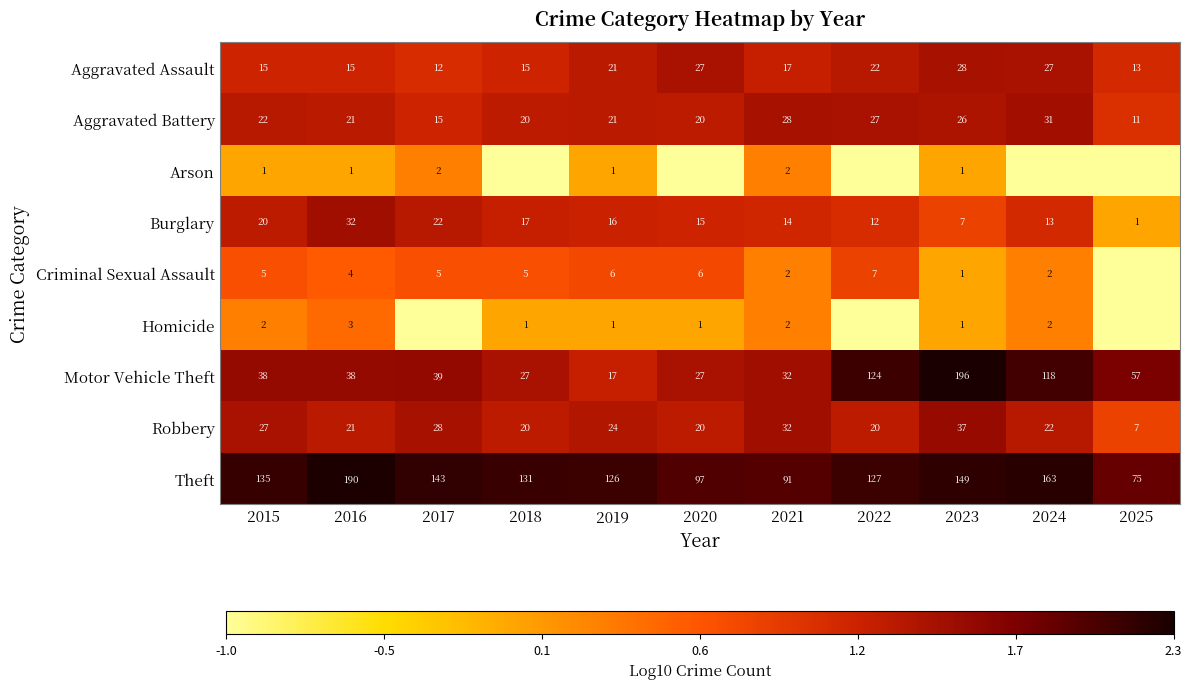

What is the difference between the Aggravated Battery values at 2022 and 2015?

5